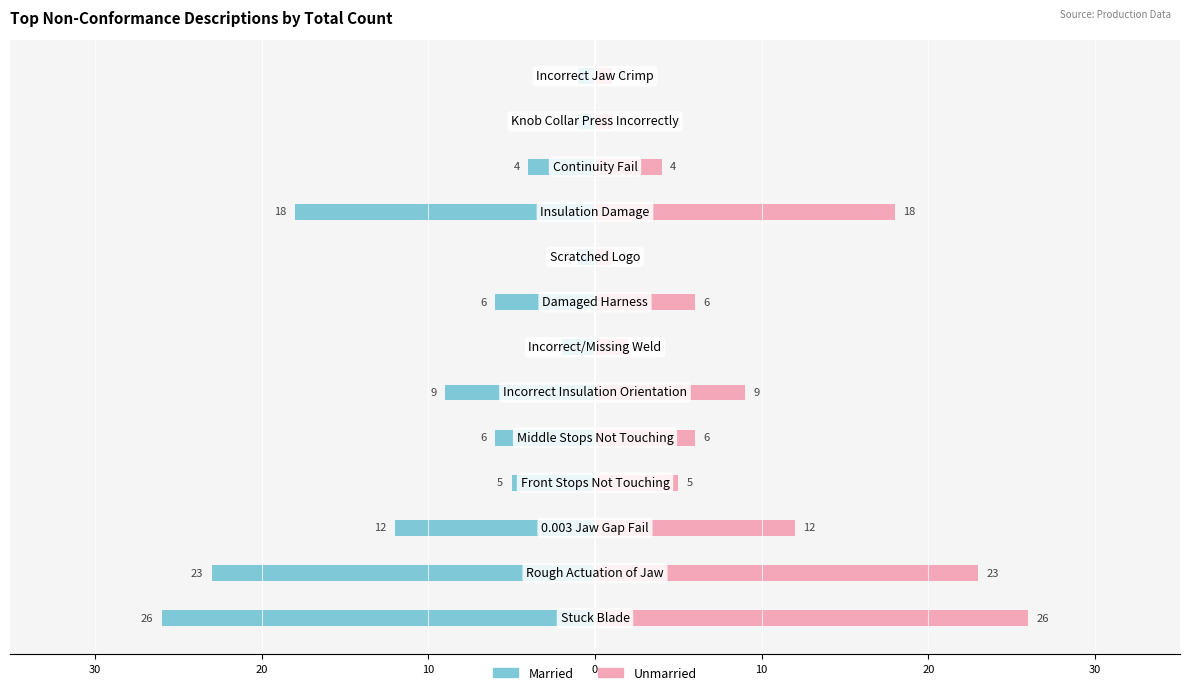

Reading left to right, list all the values displayed in this chart.

Married: -26	-23	-12	-5	-6	-9	-2	-6	-1	-18	-4	-1	-1
Unmarried: 26	23	12	5	6	9	2	6	1	18	4	1	1